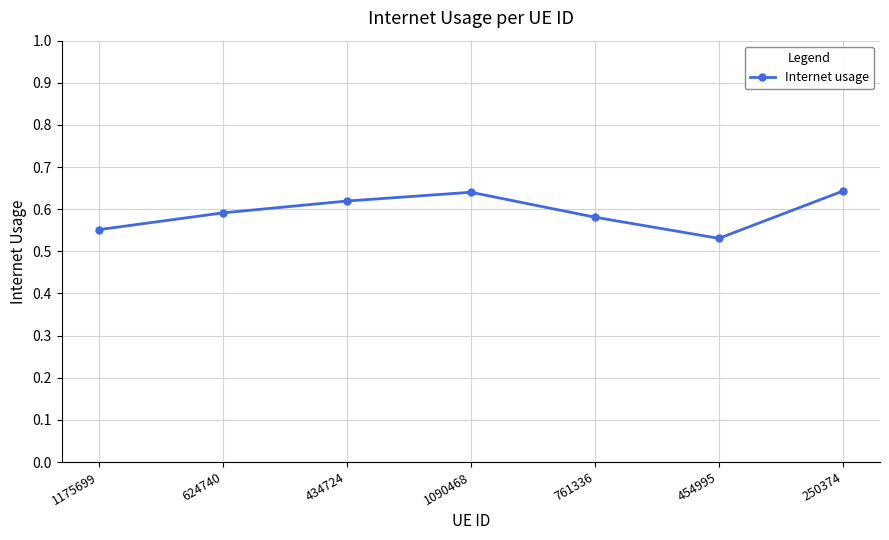

Which category has the lowest value across all series?

454995